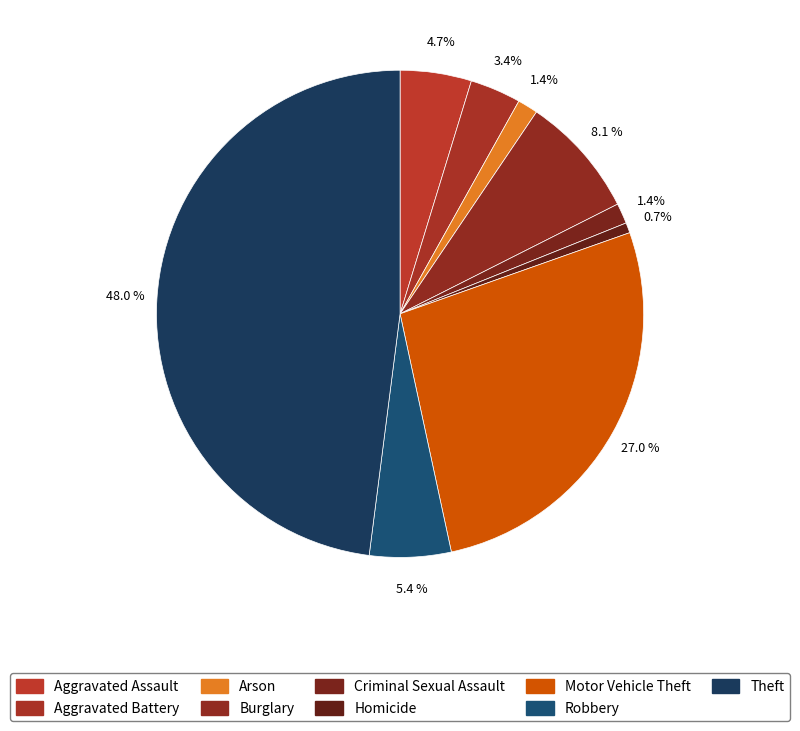

To the nearest percent, what is the combined percentage of Arson and Criminal Sexual Assault?

3%